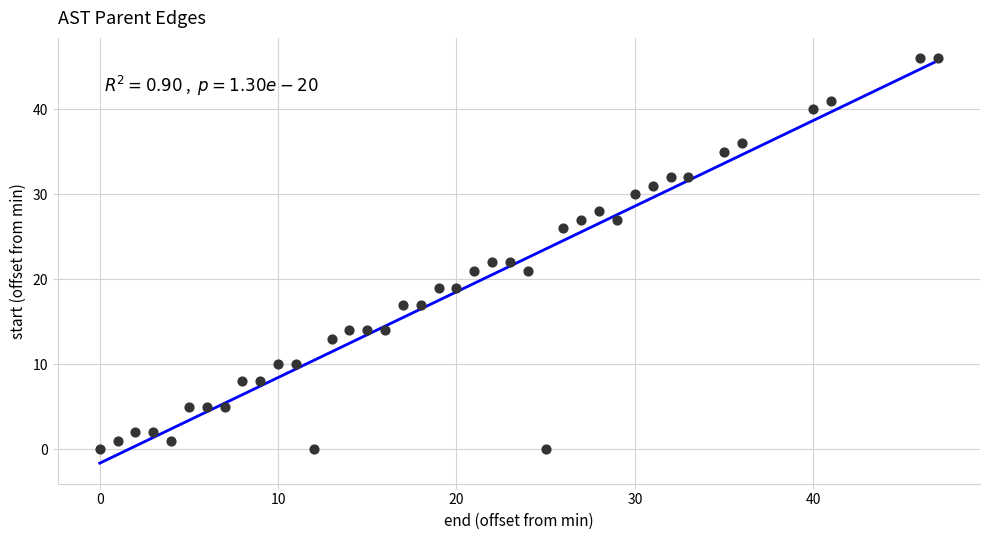

What is the range of X values (max minus min)?

47